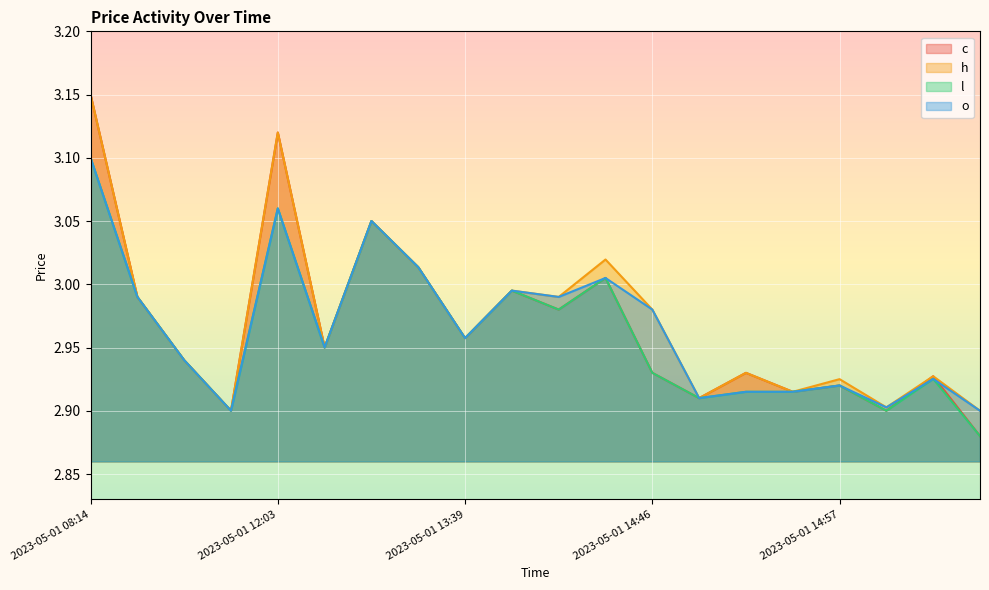

At which category does the chart reach its peak across all series?

2023-05-01 08:14